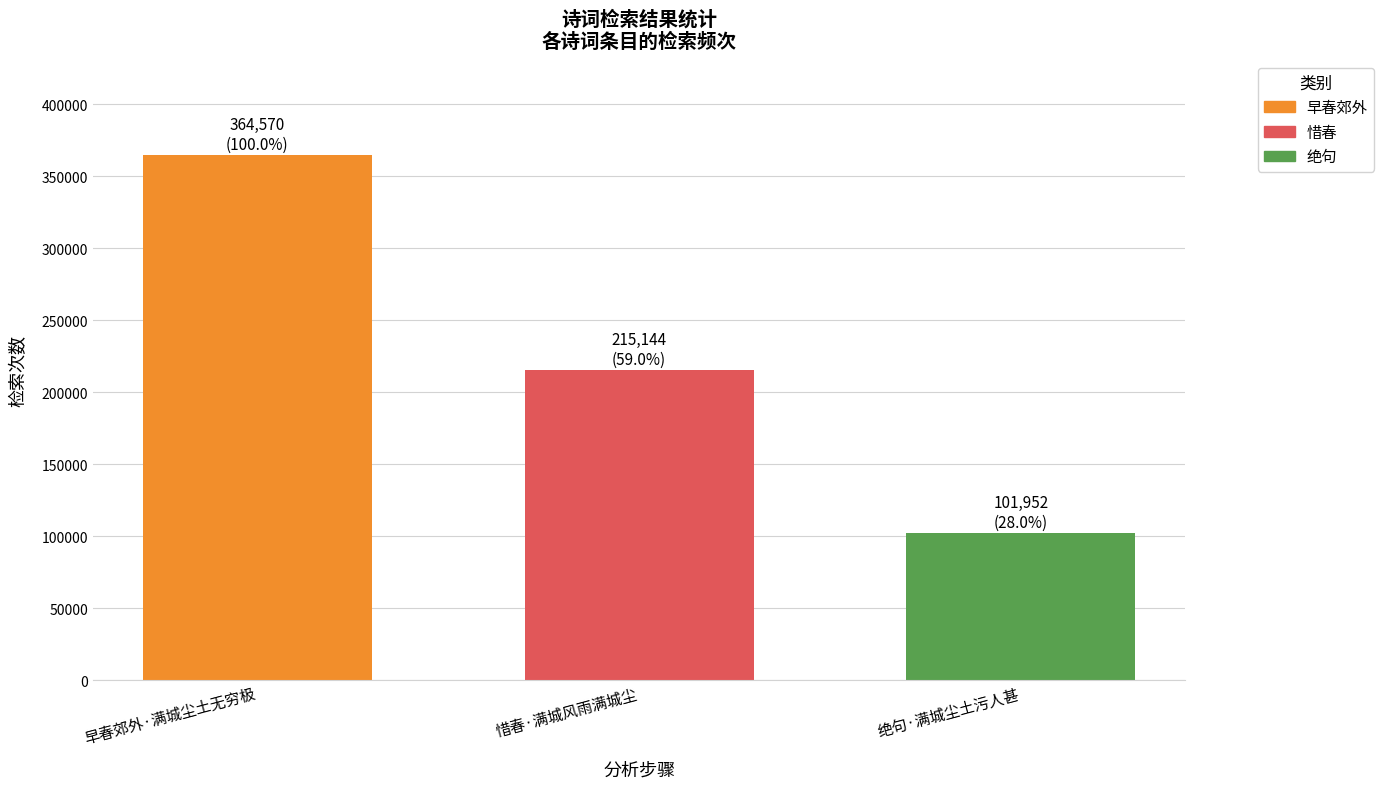

Is it true that the value at 绝句·满城尘土污人甚 is 101952?

True